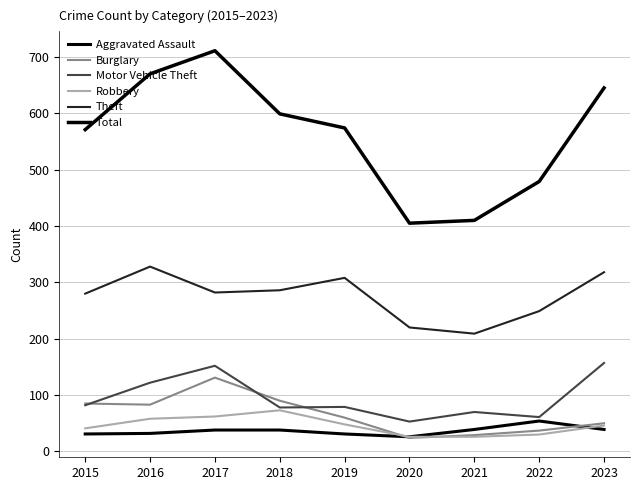

Reading left to right, transcribe all the data shown in this chart.

Aggravated Assault: 31	32	38	38	31	26	39	54	39
Burglary: 85	83	131	90	60	24	29	37	50
Motor Vehicle Theft: 82	122	152	78	79	53	70	61	157
Robbery: 41	58	62	73	48	26	26	30	46
Theft: 280	328	282	286	308	220	209	249	318
Total: 571	670	711	599	574	405	410	479	645